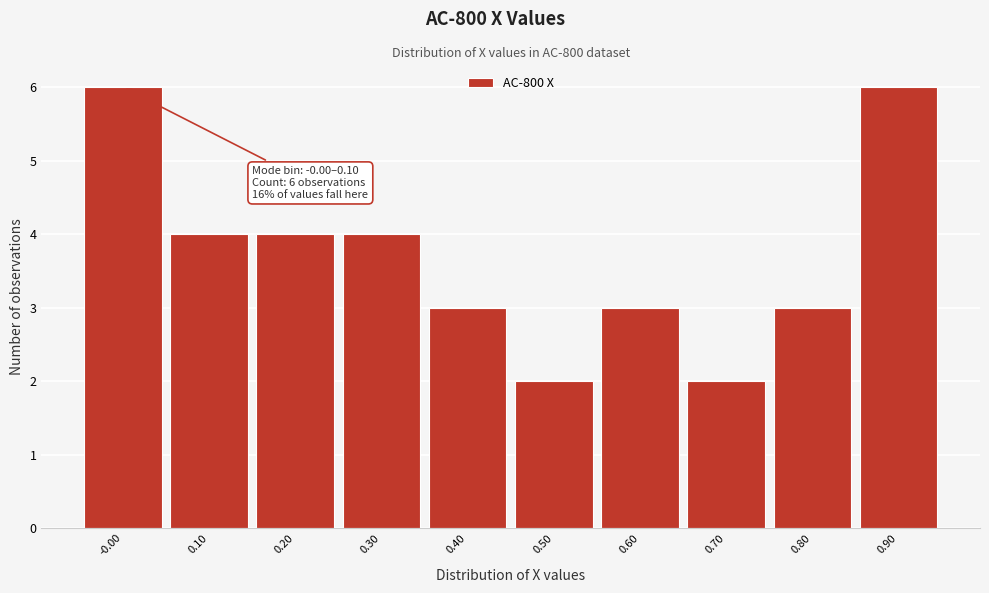

Reading left to right, transcribe all the data shown in this chart.

6	4	4	4	3	2	3	2	3	6